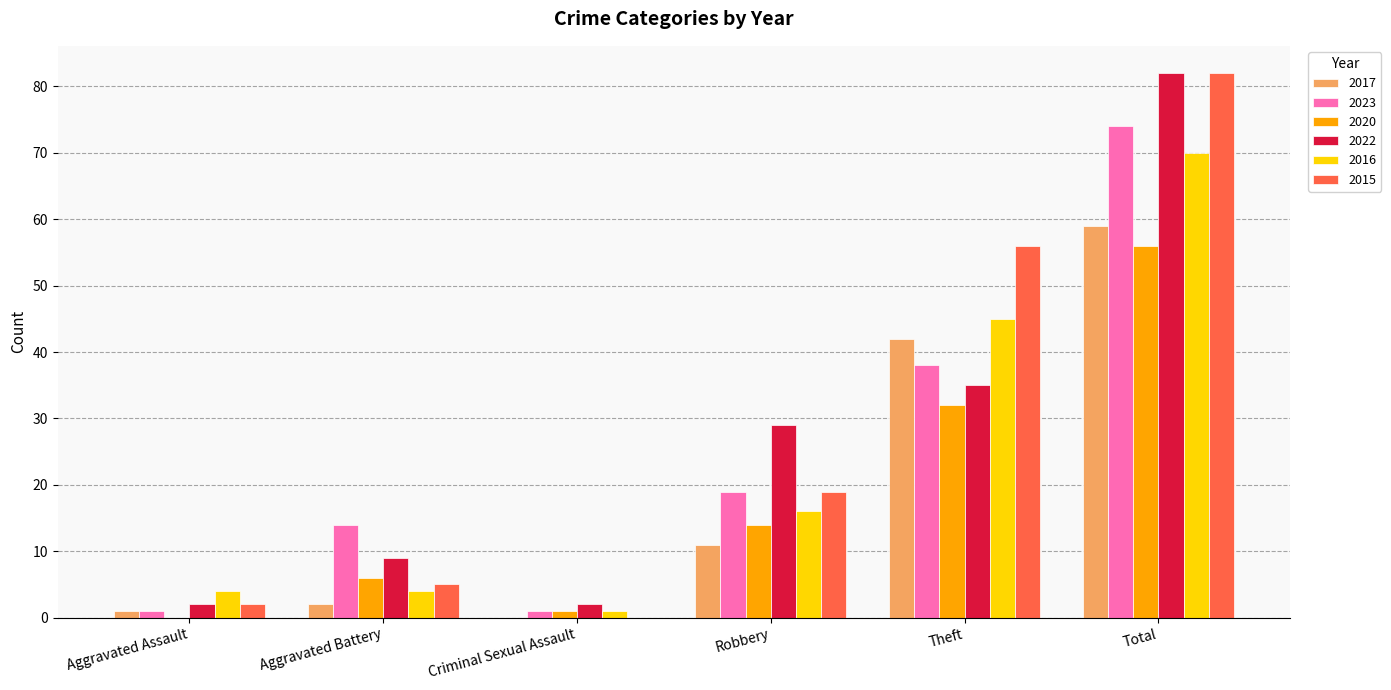

What is the approximate value of 2016 at Aggravated Battery?

4